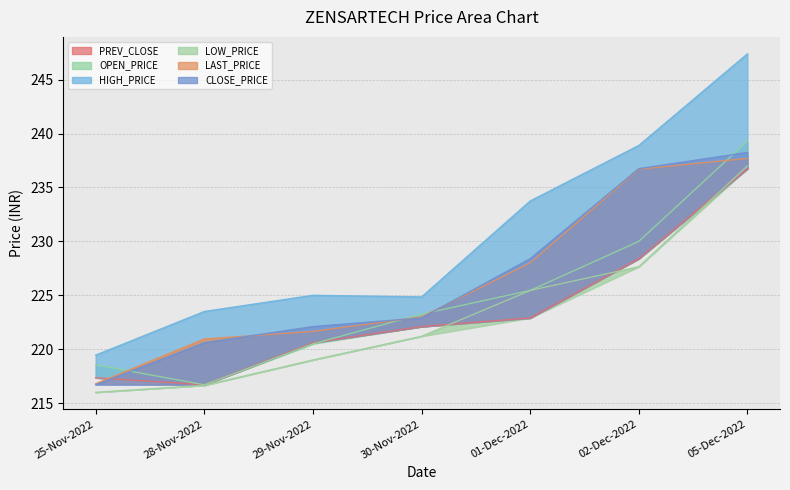

What is the total value across all series at 28-Nov-2022?

1315.1